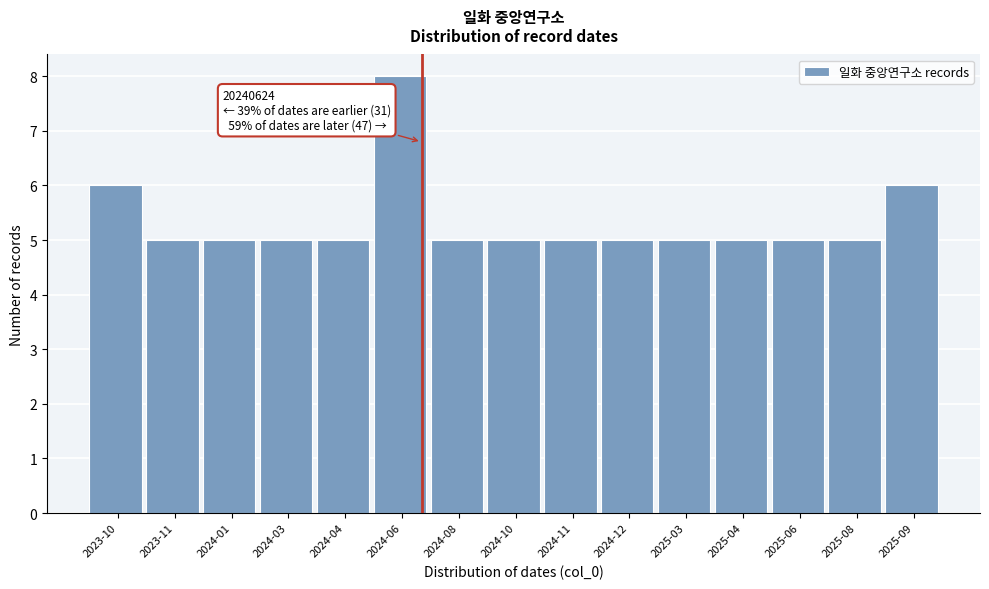

Reading left to right, extract all data points from this chart.

6	5	5	5	5	8	5	5	5	5	5	5	5	5	6